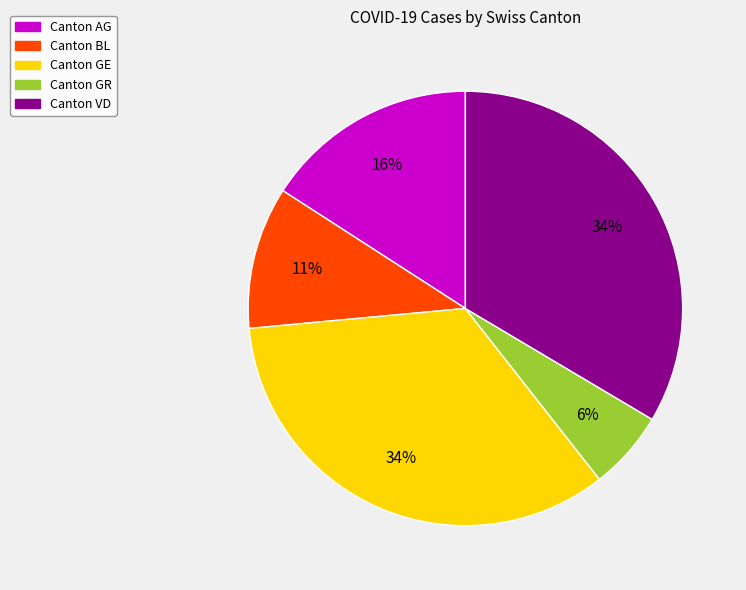

To the nearest percent, what is the average slice percentage?

20%